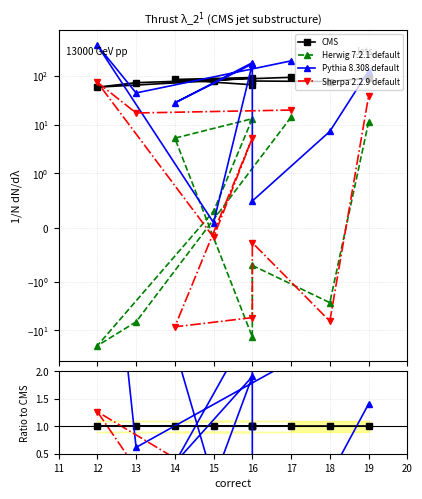

The value of Herwig 7.2.1 default at 16 is -0.0. True or false?

False